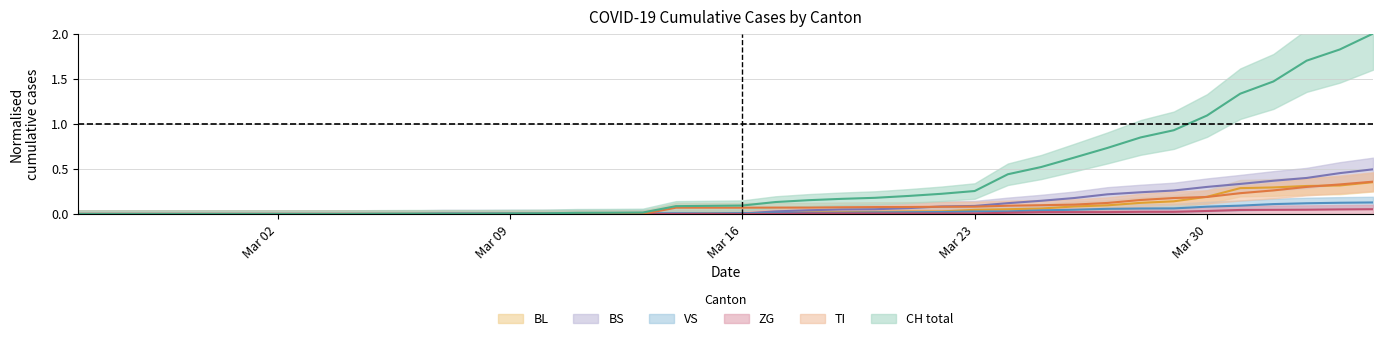

What are all the series names shown in the legend?

CH, TI, BS, BL, VS, ZG